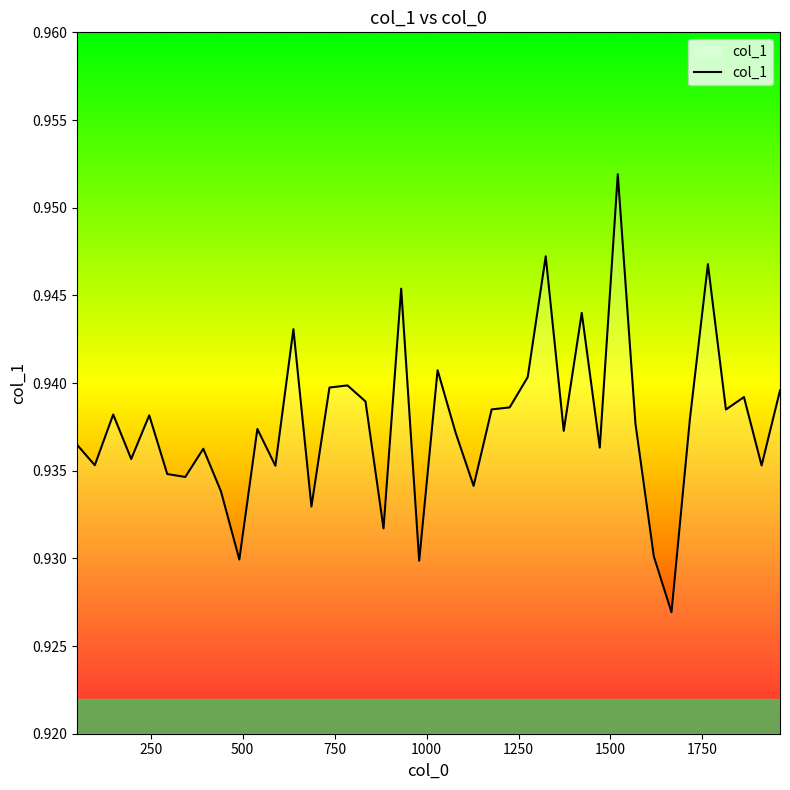

Does the chart display data point markers on the line(s)?

No